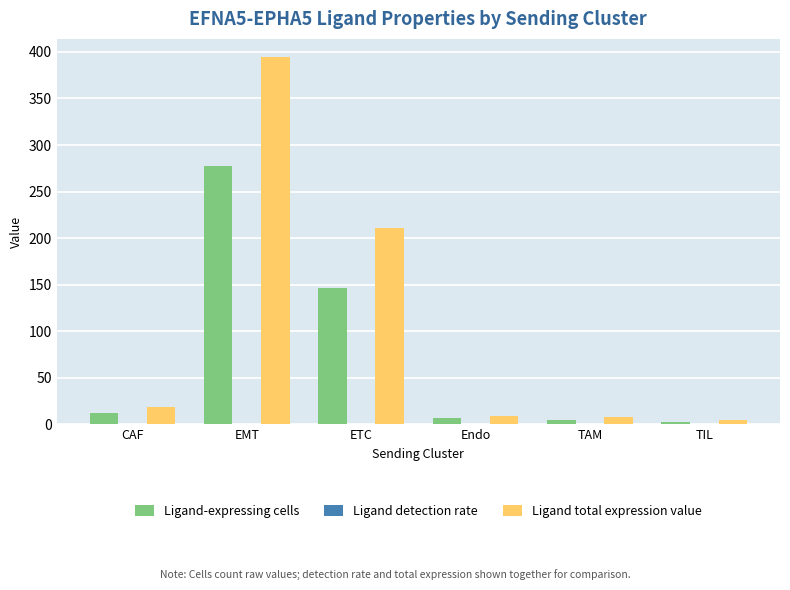

Does the chart contain stacked bars?

No